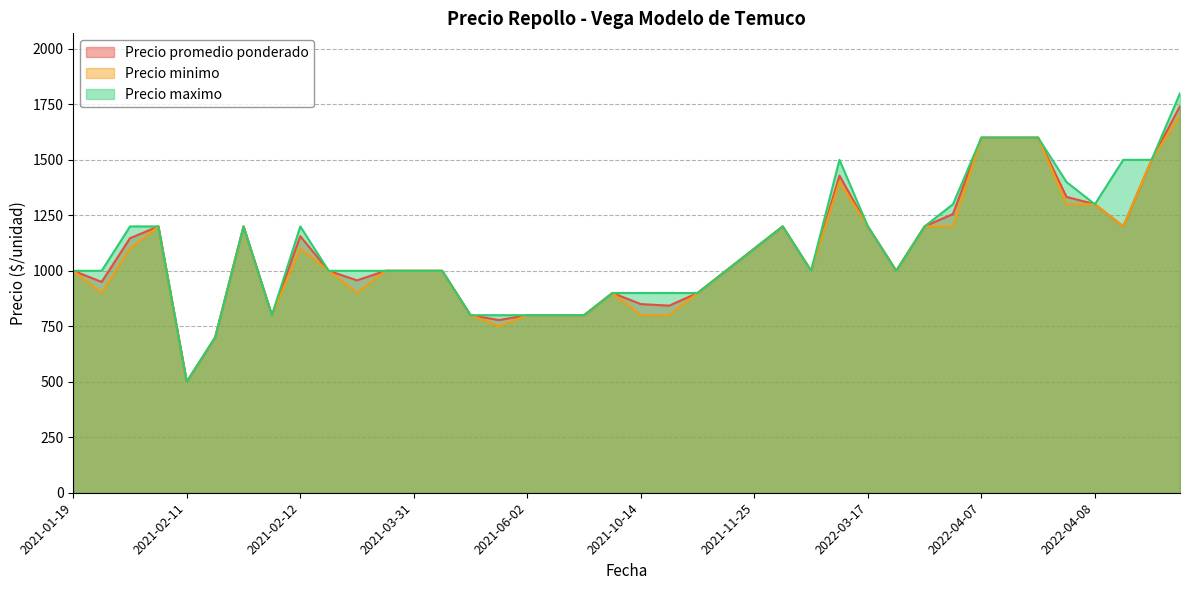

True or false: Precio minimo has more than 0 interior local peaks.

True